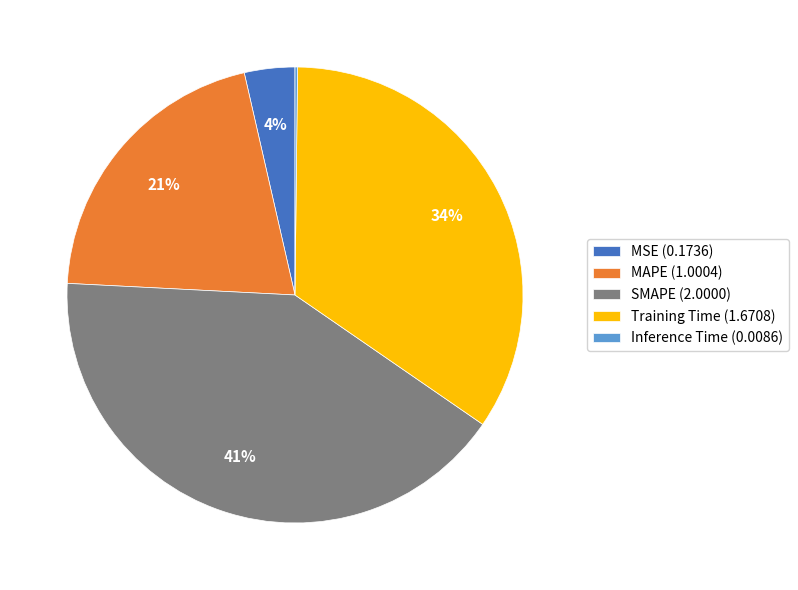

Does SMAPE represent more than half of the total?

No